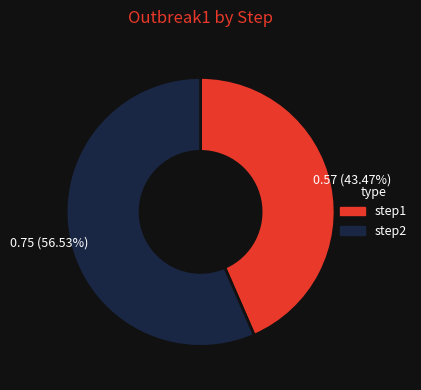

To the nearest percent, what is the difference between the step1 and step2 slice percentages?

13%